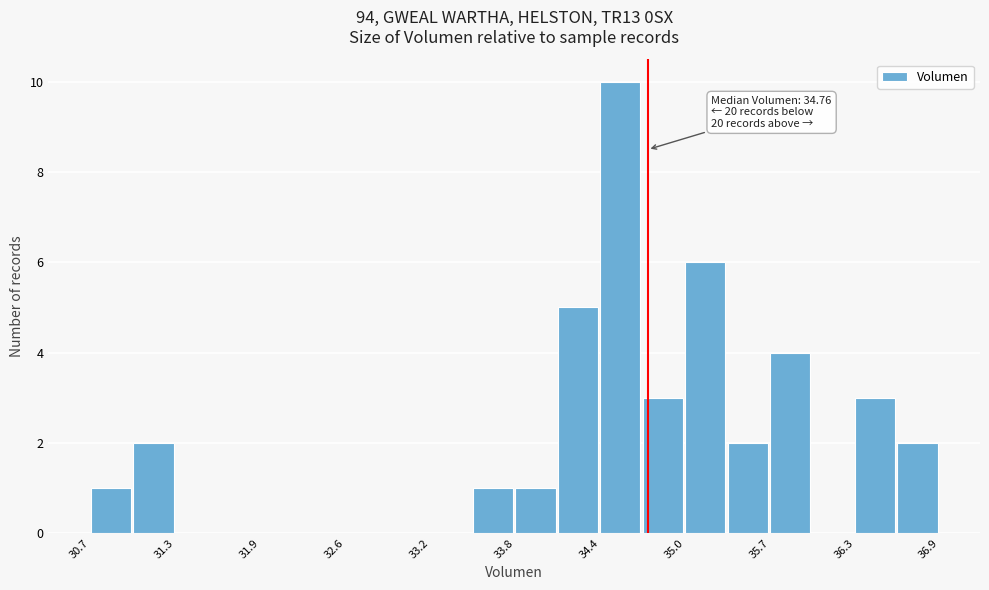

Around what value on the x-axis is the tallest bar? Give the approximate position of its centre, as read against the axis.

34.6